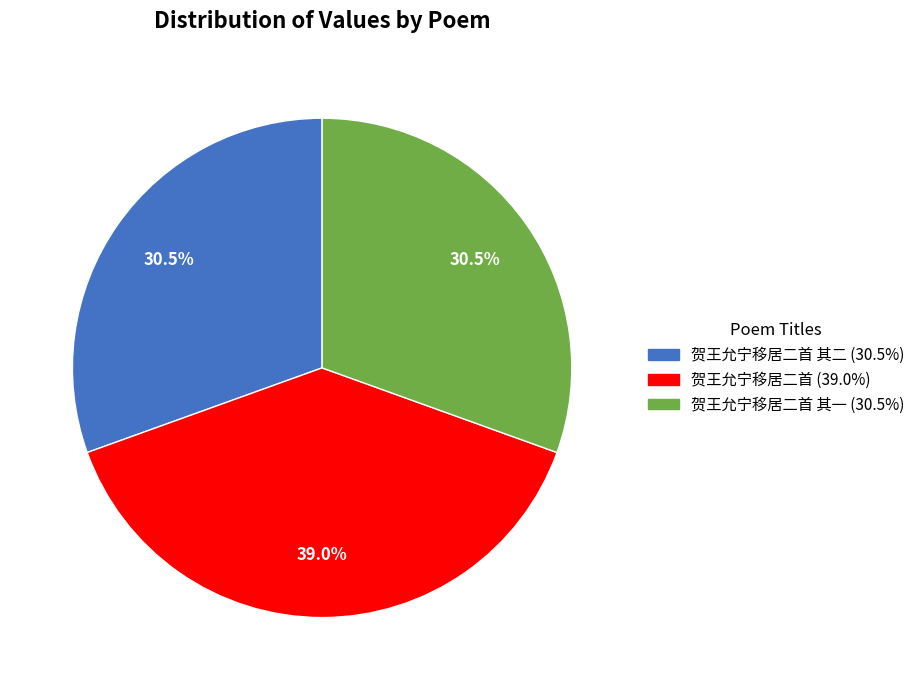

Does any single category account for the majority?

No